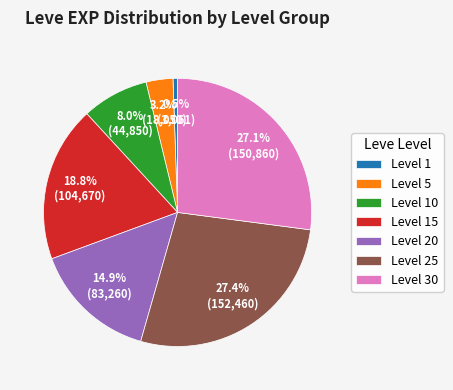

What is the smallest slice in the pie chart?

Level 1